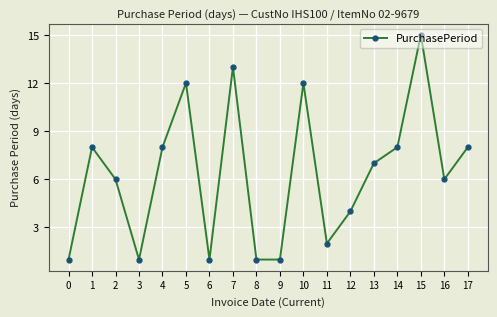

What is the sum of all values?

114